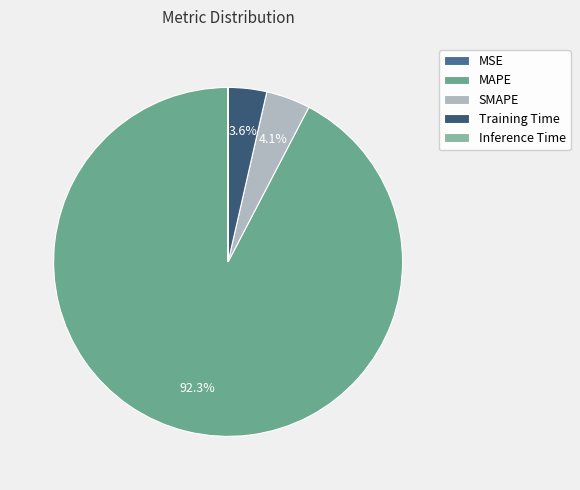

Which category accounts for the majority?

MAPE